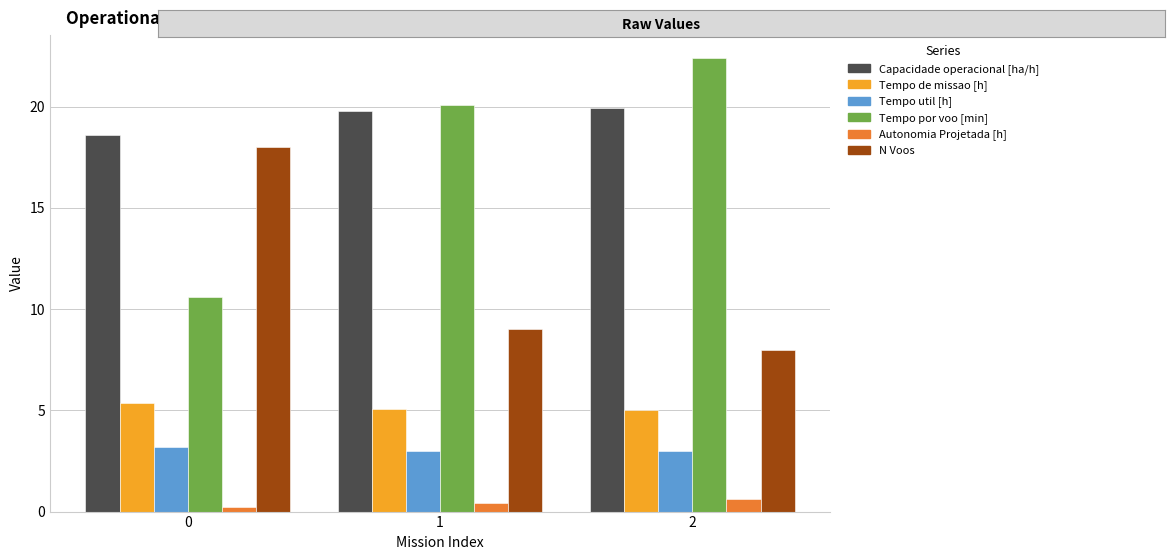

What are all the series names shown in the legend?

Capacidade operacional [ha/h], Tempo de missao [h], Tempo util [h], Tempo por voo [min], Autonomia Projetada [h], N Voos